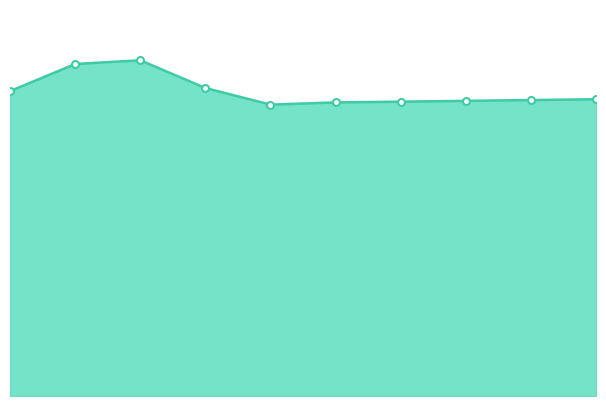

Does the chart display data point markers on the line(s)?

No